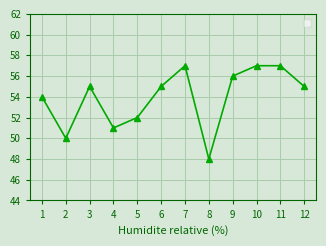

The chart shows a value of 22 at 1. True or false?

False